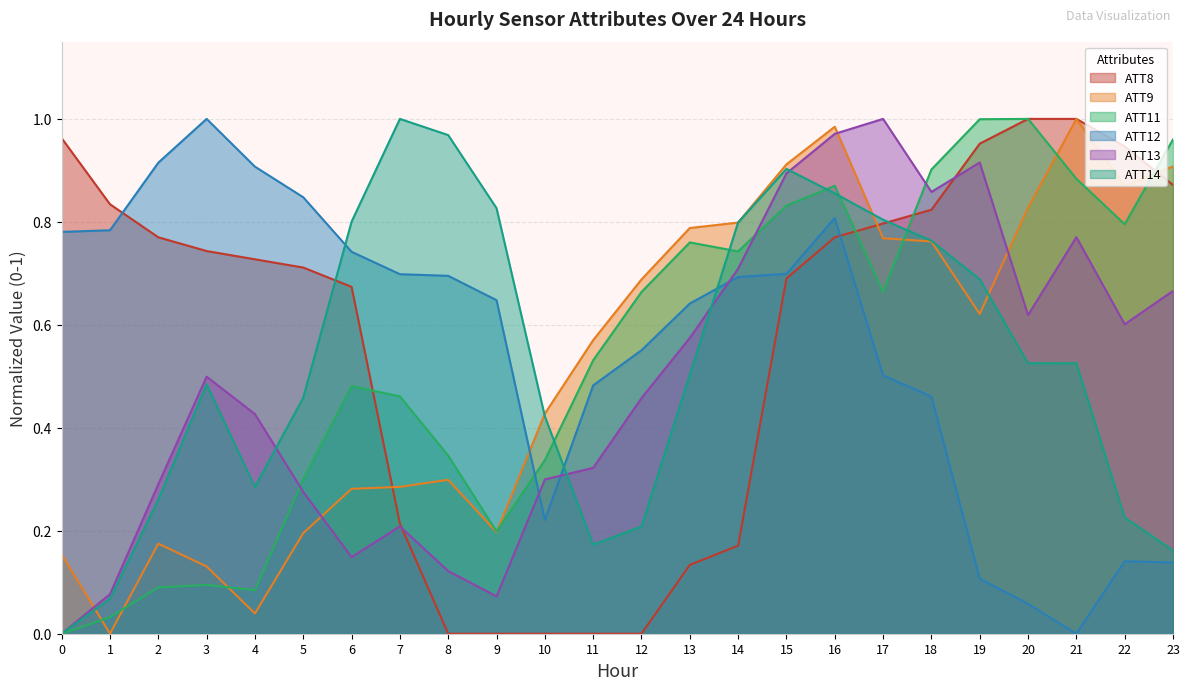

List the labels in order of ATT11 value, smallest first.

0, 1, 4, 2, 3, 9, 5, 10, 8, 7, 6, 11, 12, 17, 14, 13, 22, 15, 16, 21, 18, 23, 19, 20